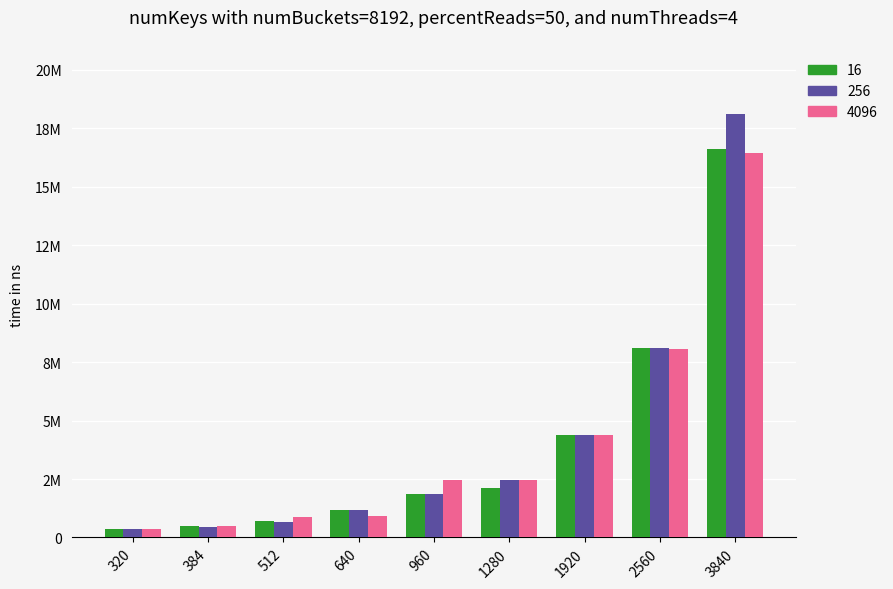

Is it true that c_2_video_bitrate equals 278.9 at 512?

False